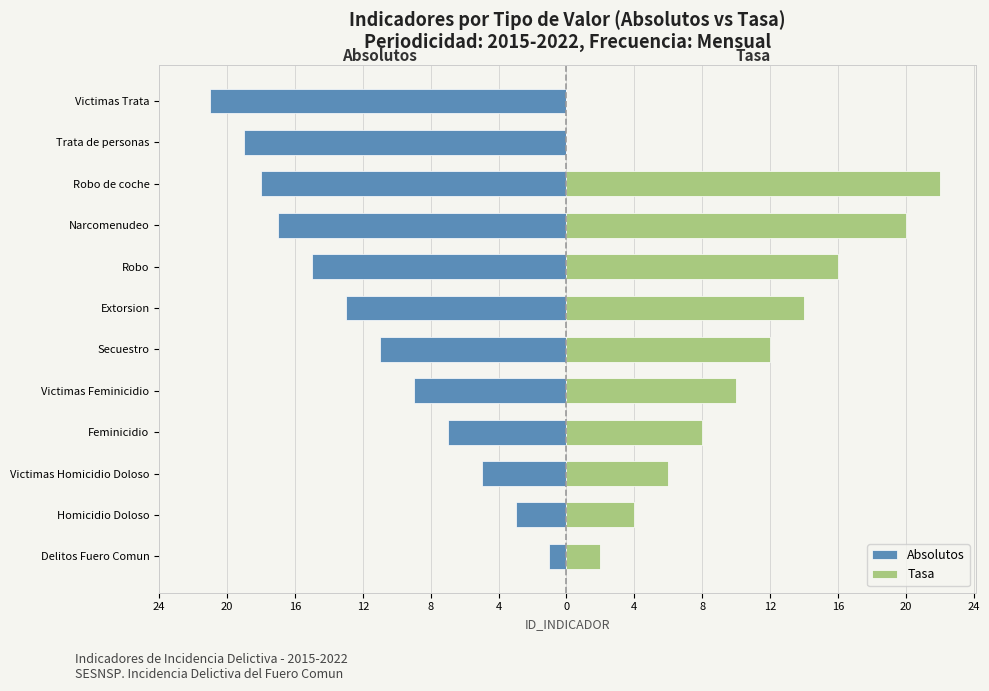

What is the approximate value of Absolutos at Robo, to the nearest 10?

-20